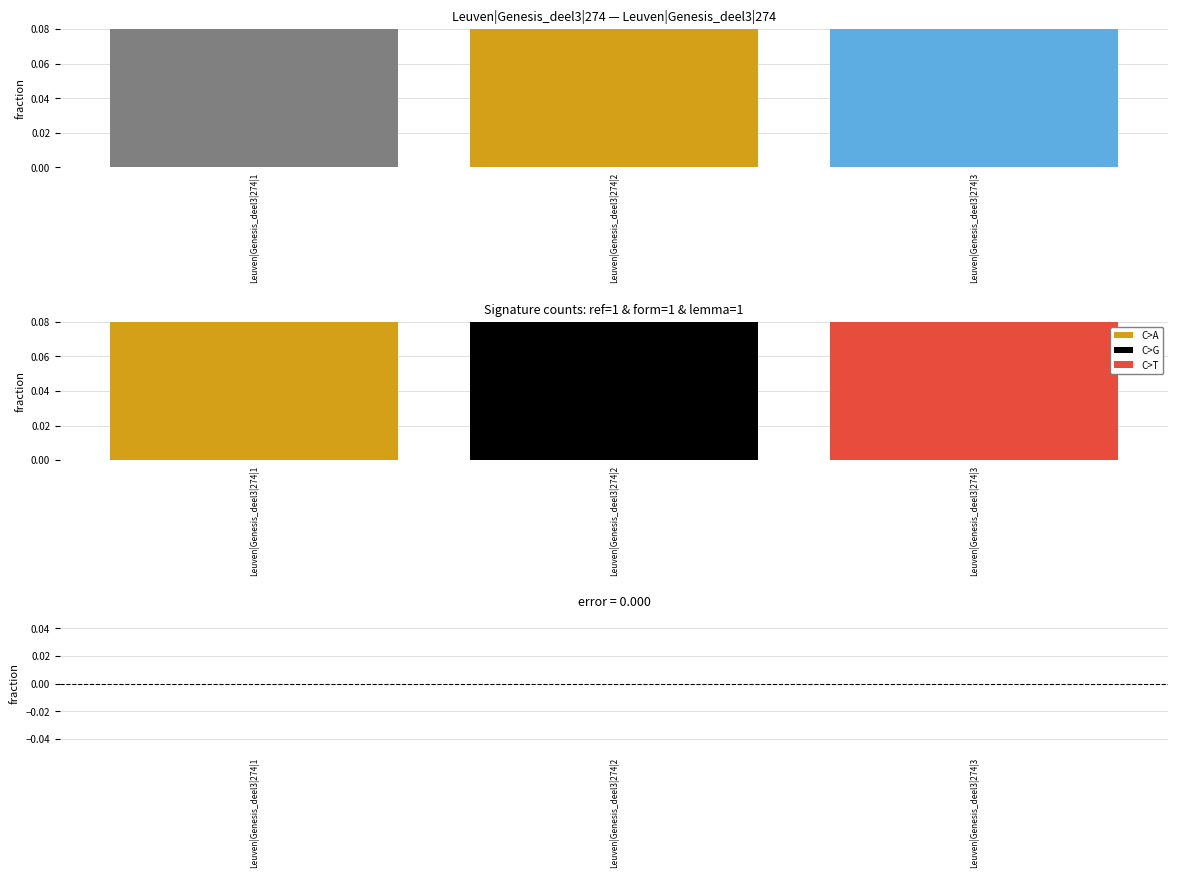

At Leuven|Genesis_deel3|274|2, list the series in order from smallest to largest.

error, count